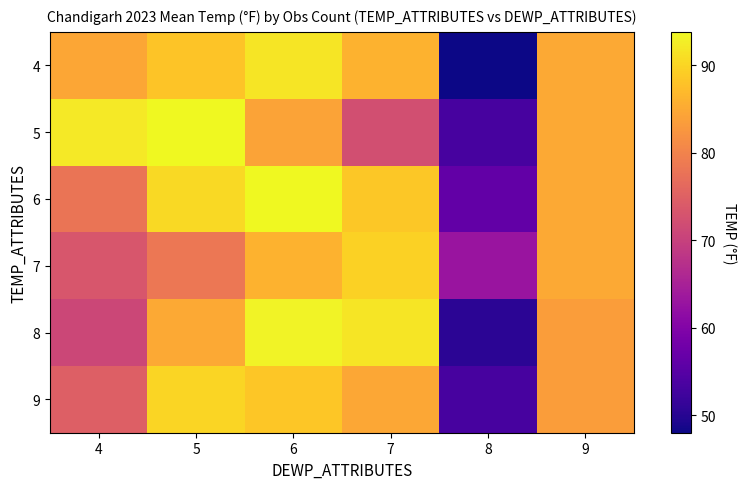

At which category is the sum across all series the highest?

6